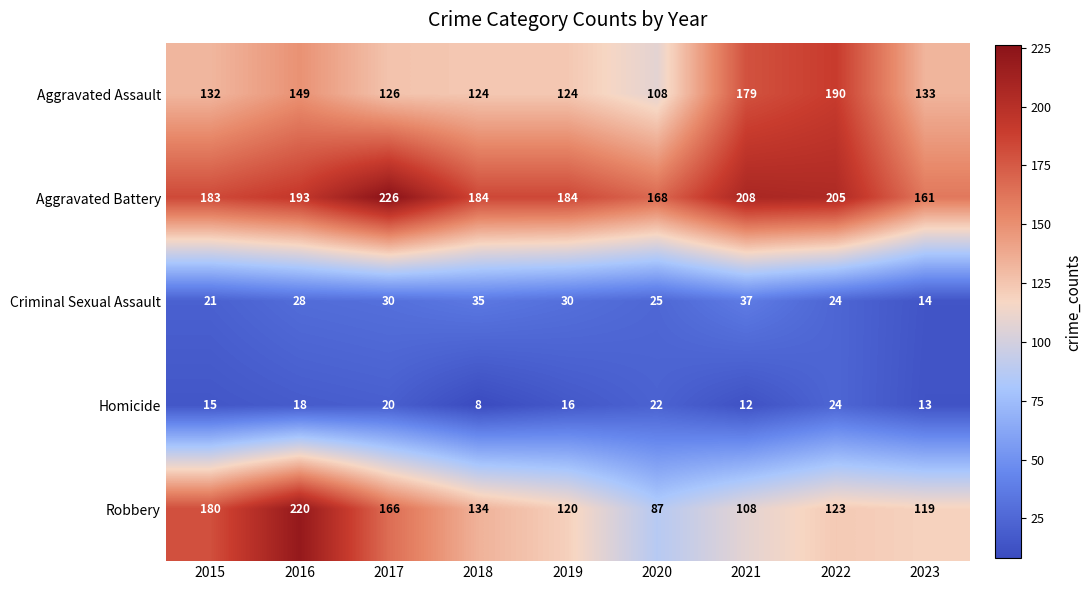

How many data points in Aggravated Assault are less than 132?

4